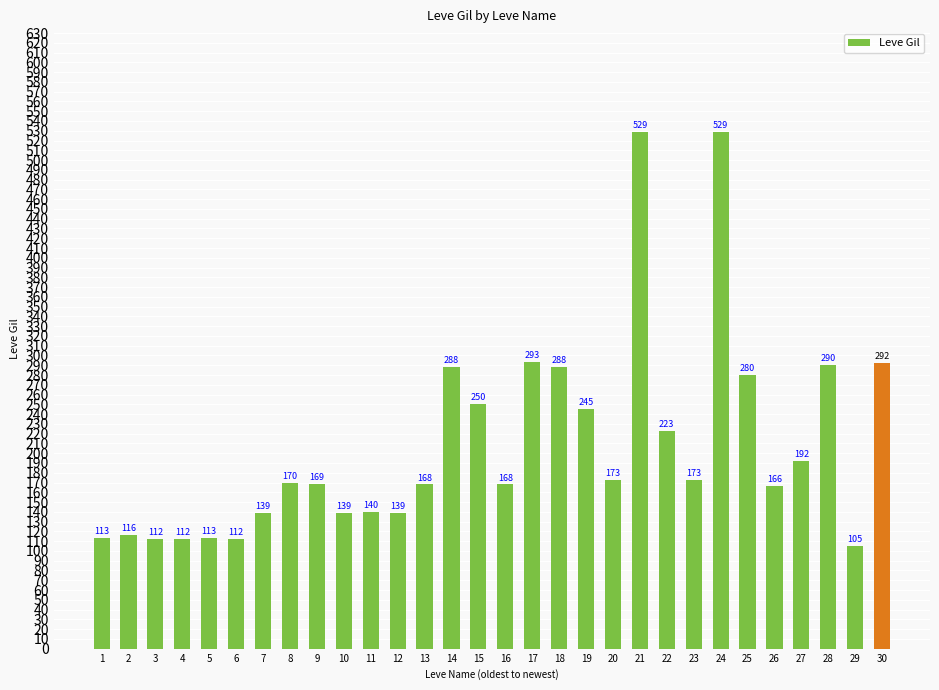

The value at 5 is 113. True or false?

True